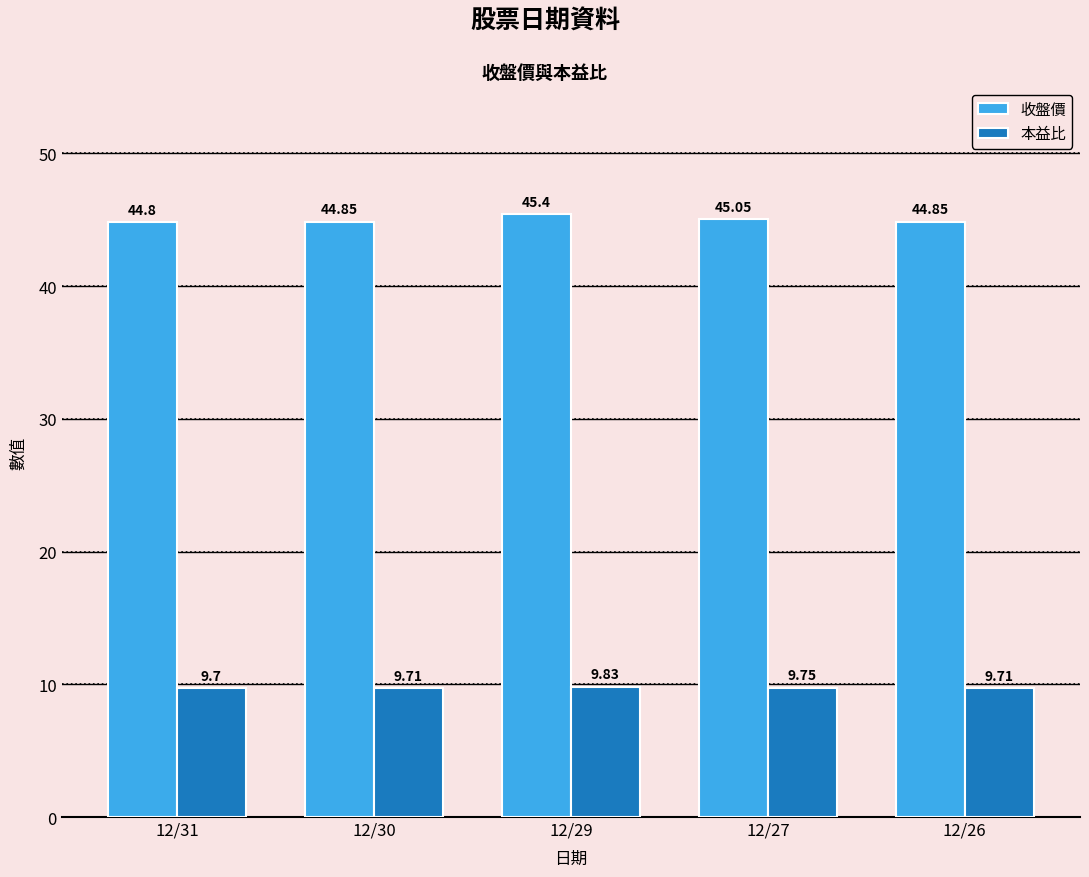

At which label does 收盤價 reach its minimum?

12/31